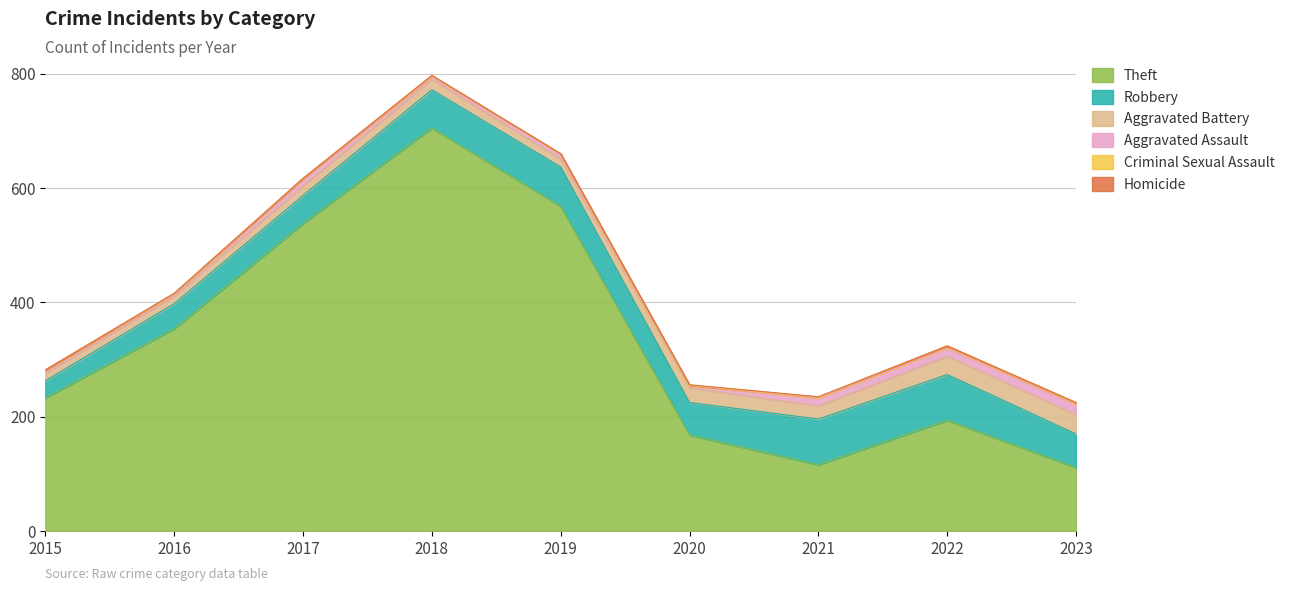

Does the chart display data point markers on the line(s)?

No